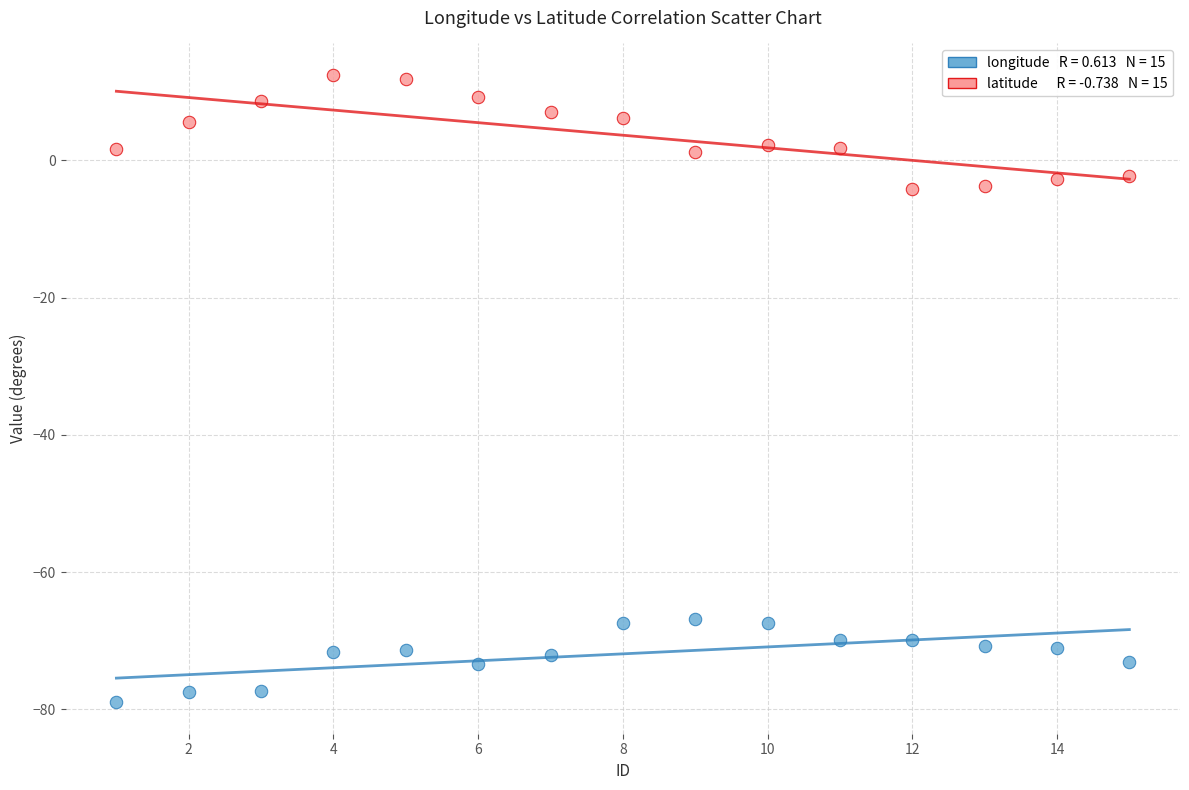

Across all data points, what is the range of Y values (max minus min)?

91.4